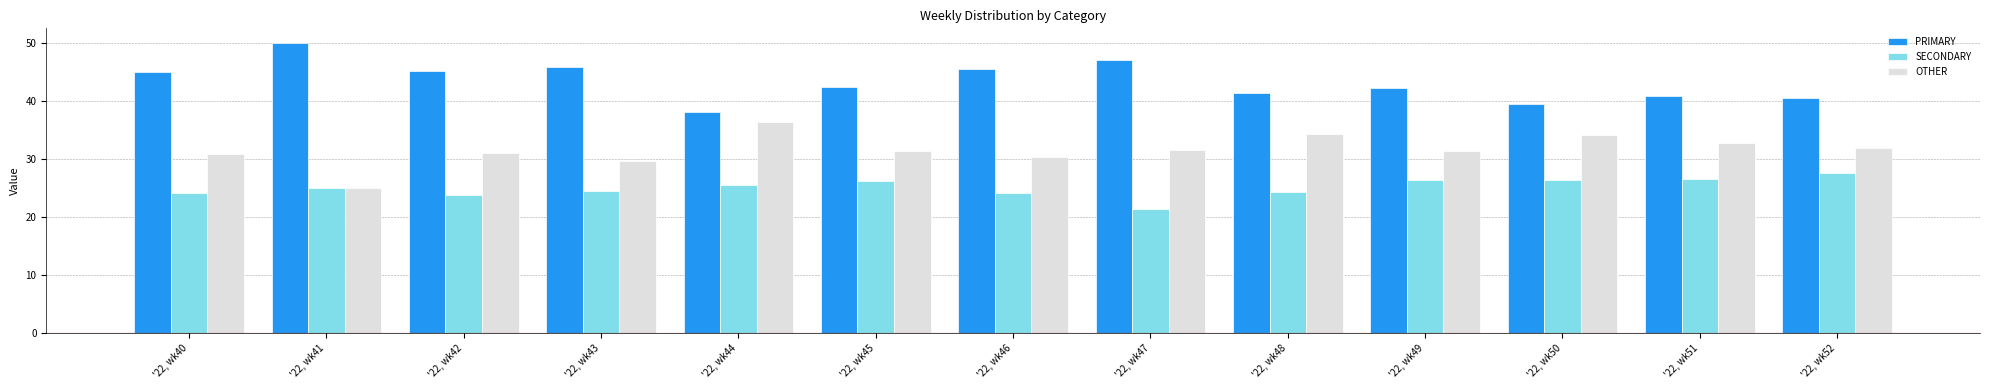

What is the value of the SECONDARY bar at the 12th from the left?

26.5